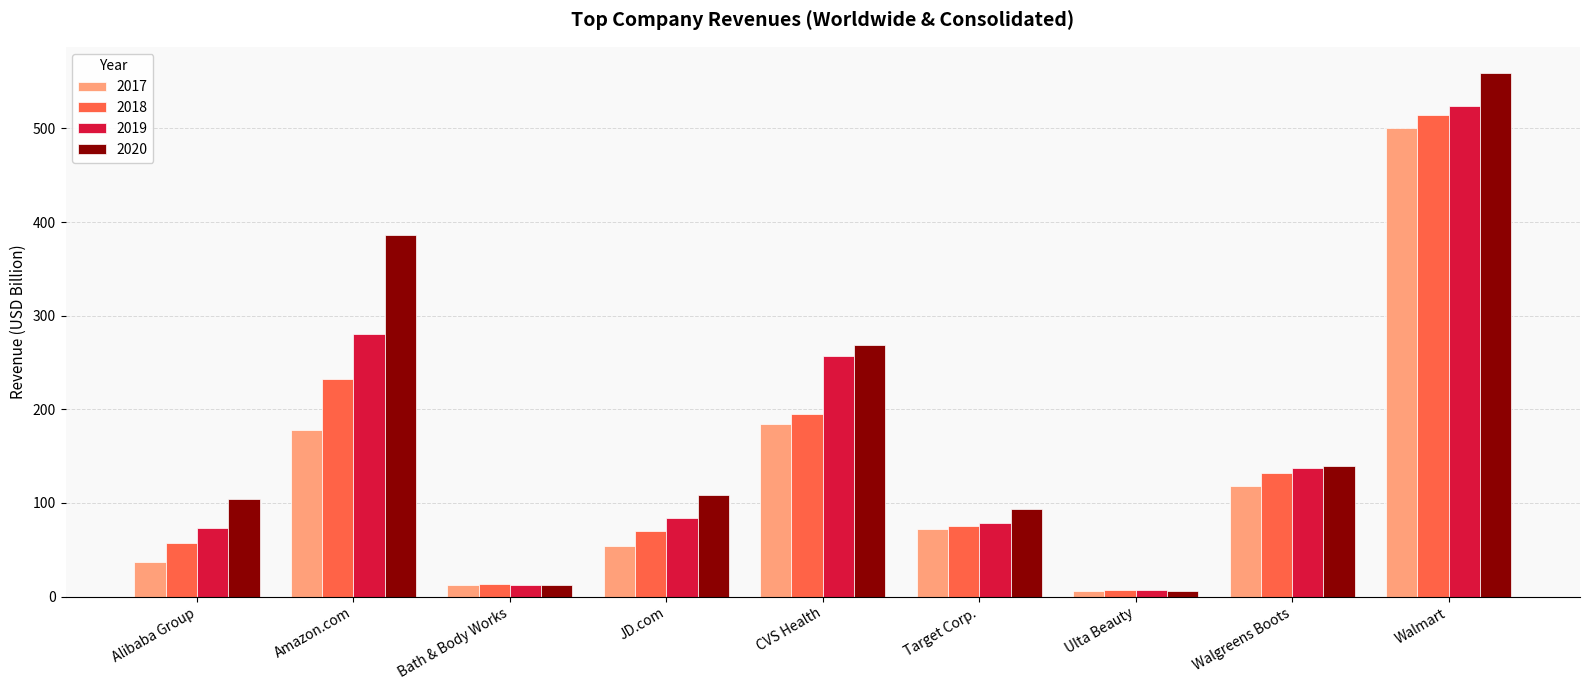

At which category is the sum across all series the highest?

Walmart